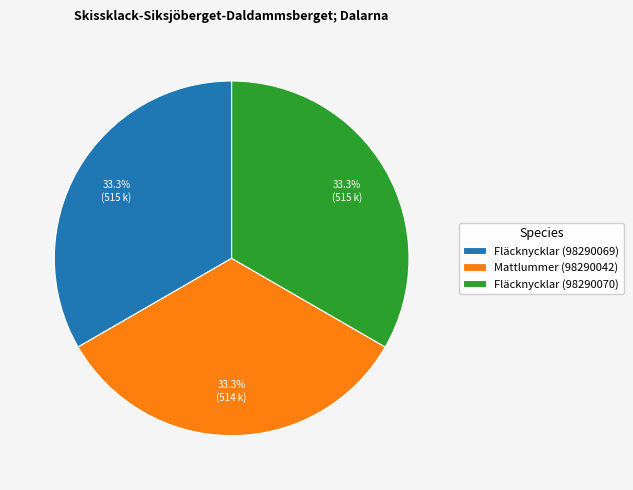

To the nearest percent, what percentage of the pie is Mattlummer (98290042)?

33%